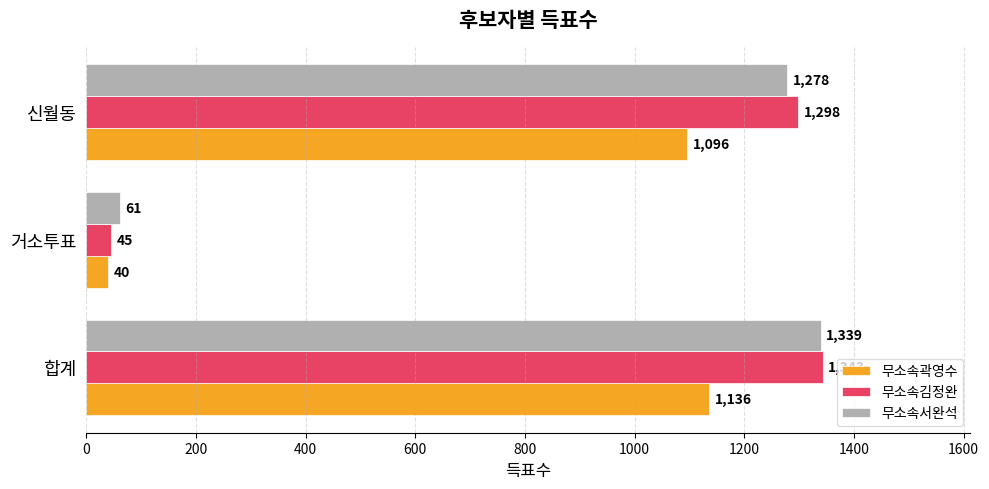

Rank the categories by 무소속곽영수 value from lowest to highest.

거소투표, 신월동, 합계